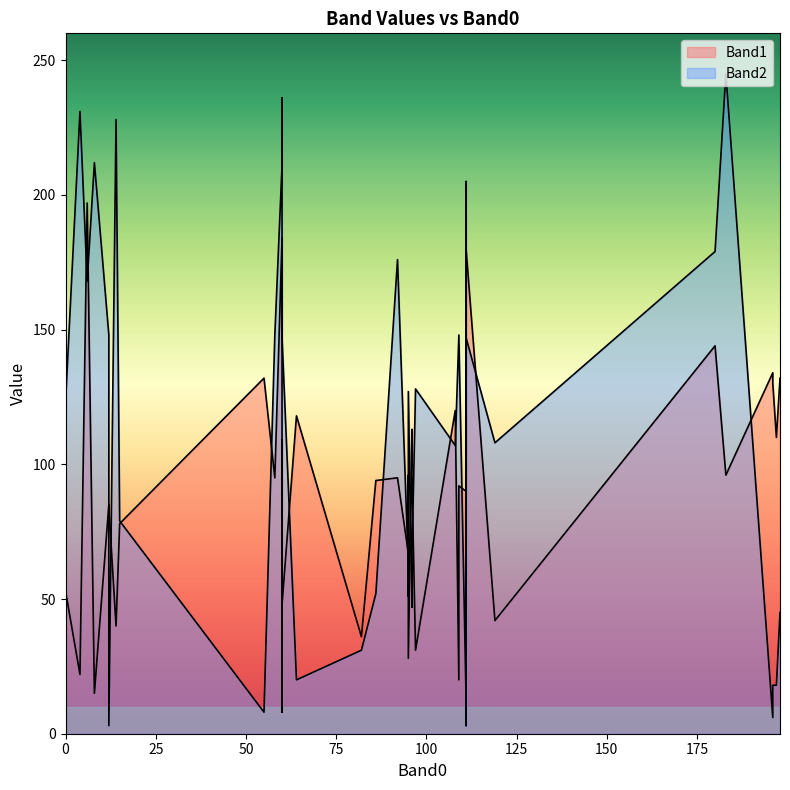

How many interior local valleys does the Band2 series have?

12